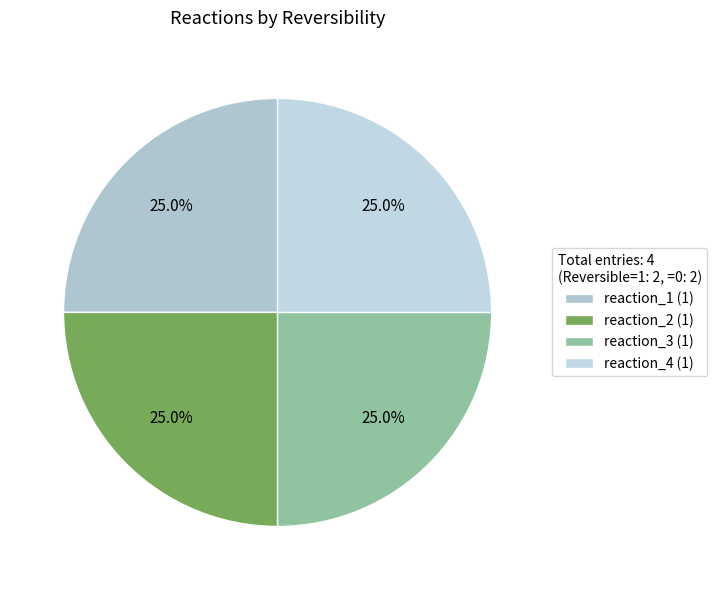

How much of the chart is everything except reaction_1?

75.0%